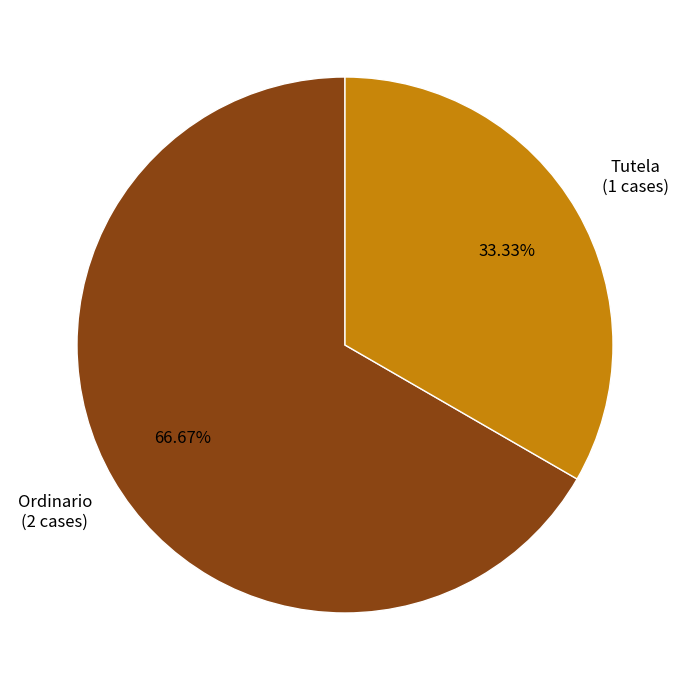

Does any single category account for the majority?

Yes